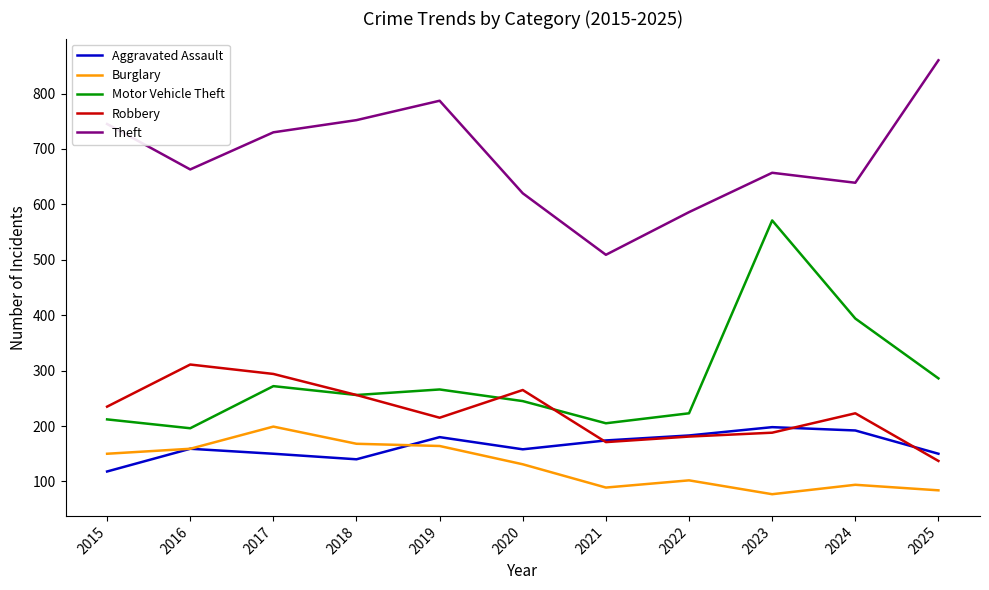

True or false: Theft and Motor Vehicle Theft cross at least once.

False